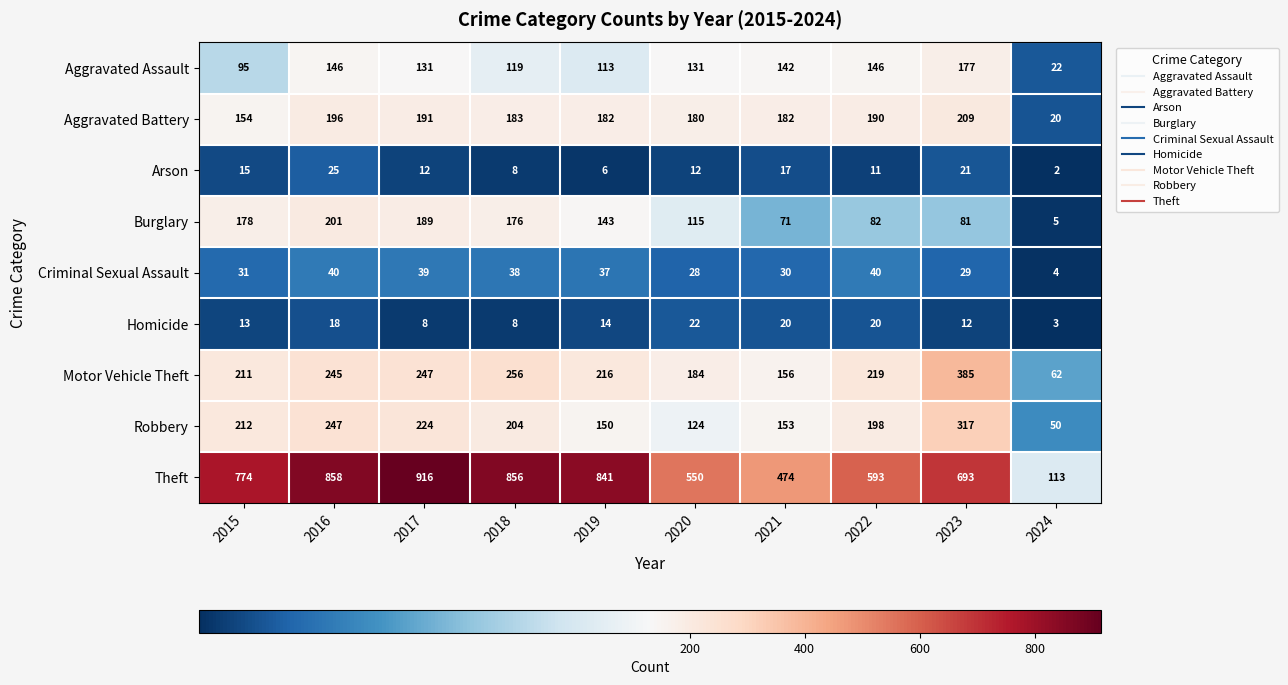

What is the sum of the Burglary values at 2022 and 2021?

153